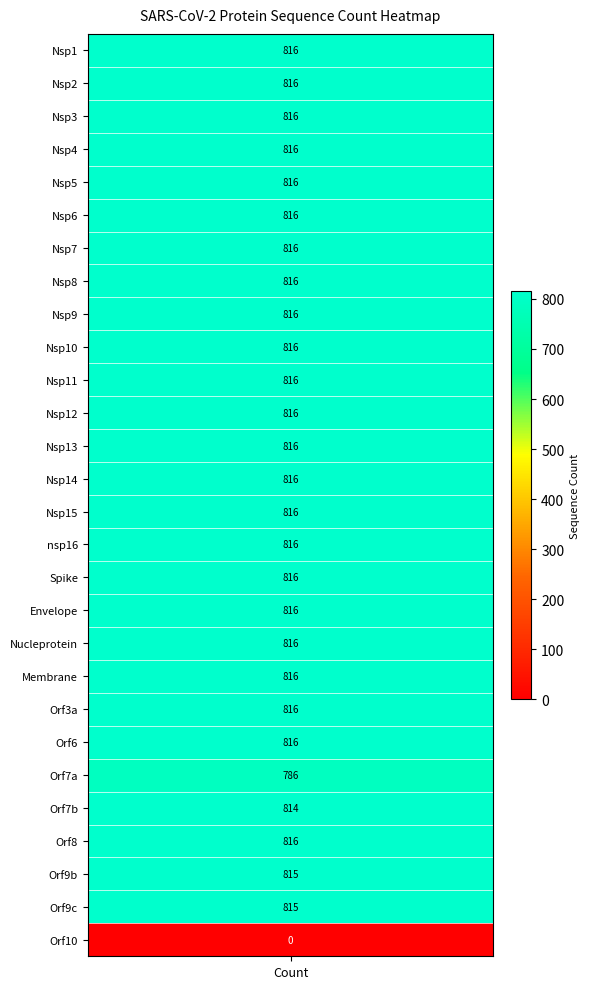

List the labels in order of value, smallest first.

Orf10, Orf7a, Orf7b, Orf9b, Orf9c, Nsp1, Nsp2, Nsp3, Nsp4, Nsp5, Nsp6, Nsp7, Nsp8, Nsp9, Nsp10, Nsp11, Nsp12, Nsp13, Nsp14, Nsp15, nsp16, Spike, Envelope, Nucleprotein, Membrane, Orf3a, Orf6, Orf8